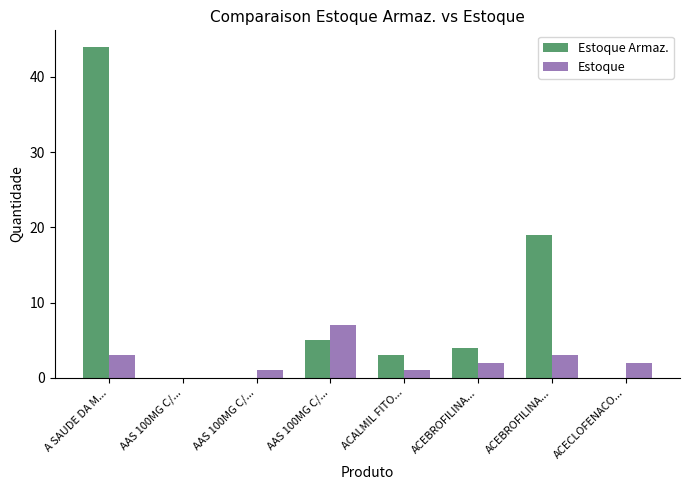

Reading left to right, transcribe all the data shown in this chart.

Estoque Armaz.: A SAUDE DA M...=44	AAS 100MG C/...=0	AAS 100MG C/...=0	AAS 100MG C/...=5	ACALMIL FITO...=3	ACEBROFILINA...=4	ACEBROFILINA...=19	ACECLOFENACO...=0
Estoque: A SAUDE DA M...=3	AAS 100MG C/...=0	AAS 100MG C/...=1	AAS 100MG C/...=7	ACALMIL FITO...=1	ACEBROFILINA...=2	ACEBROFILINA...=3	ACECLOFENACO...=2